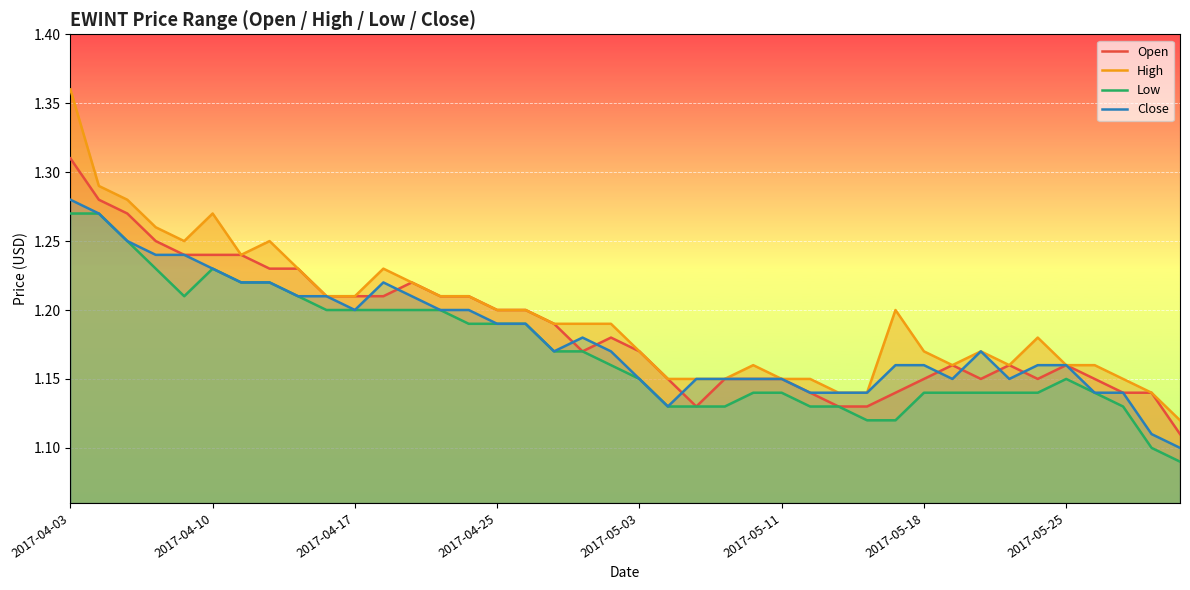

Which series has the widest spread of values?

High